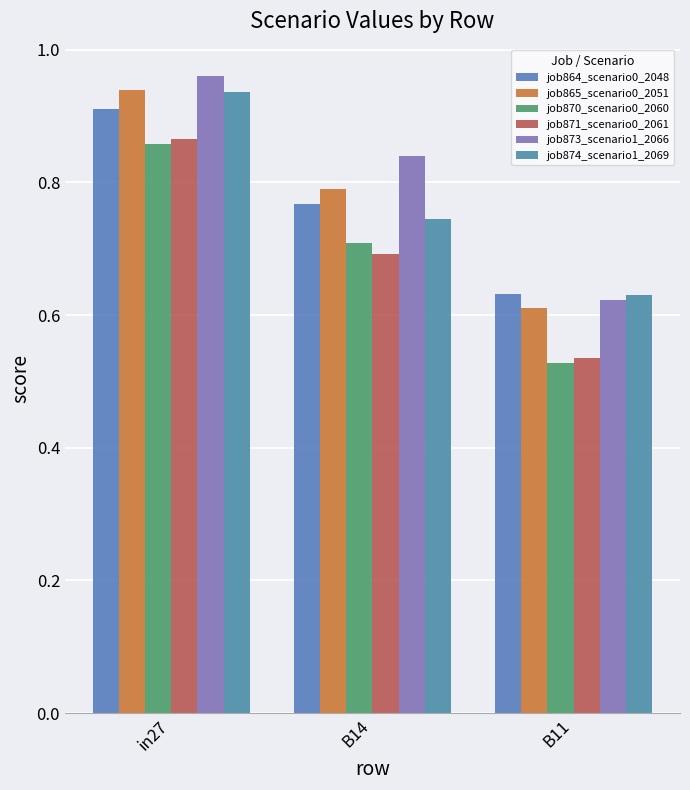

Count the number of data series in this chart.

6